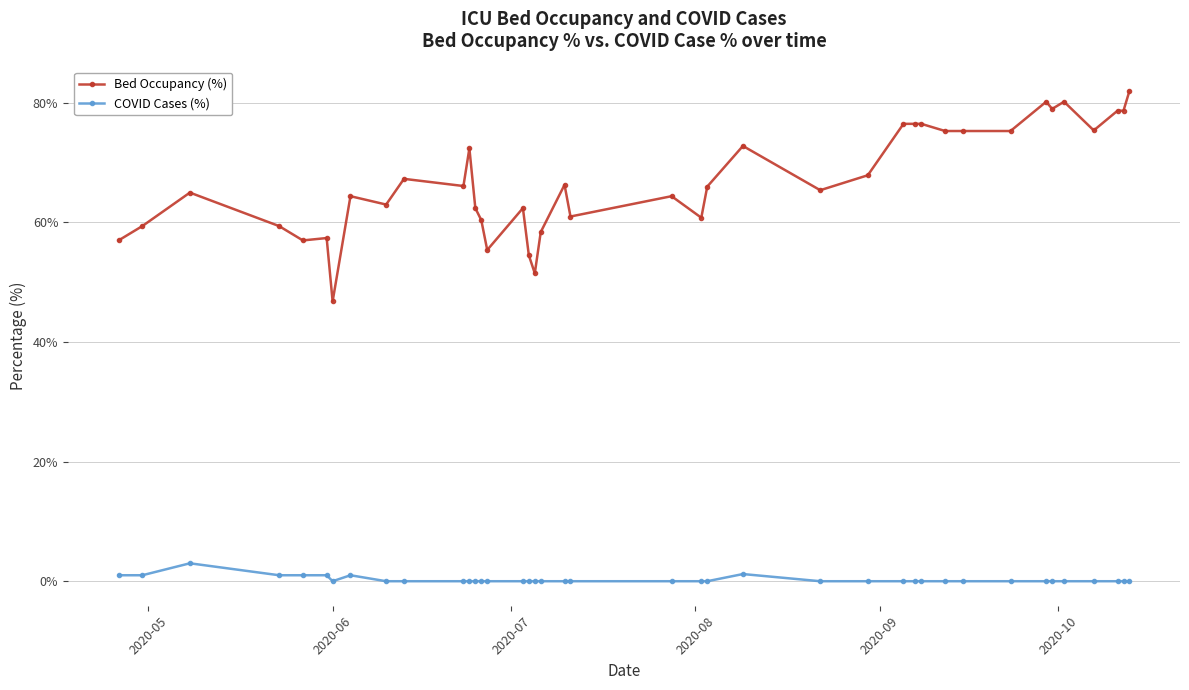

What is the minimum value for Bed Occupancy (%)?

46.8